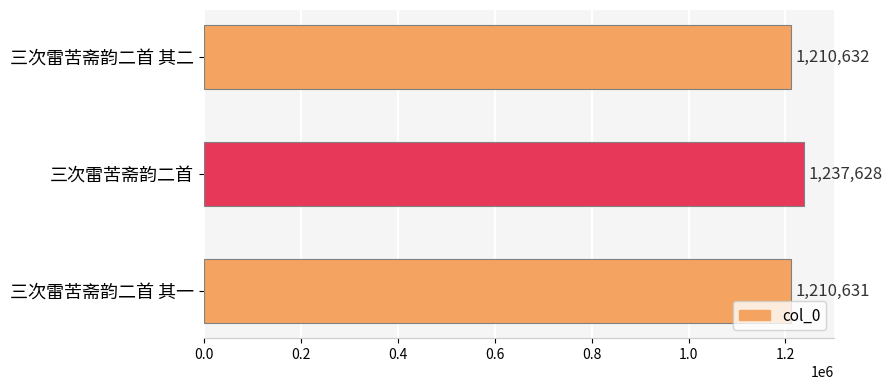

What is the value of the 2nd bar from the top?

1237628